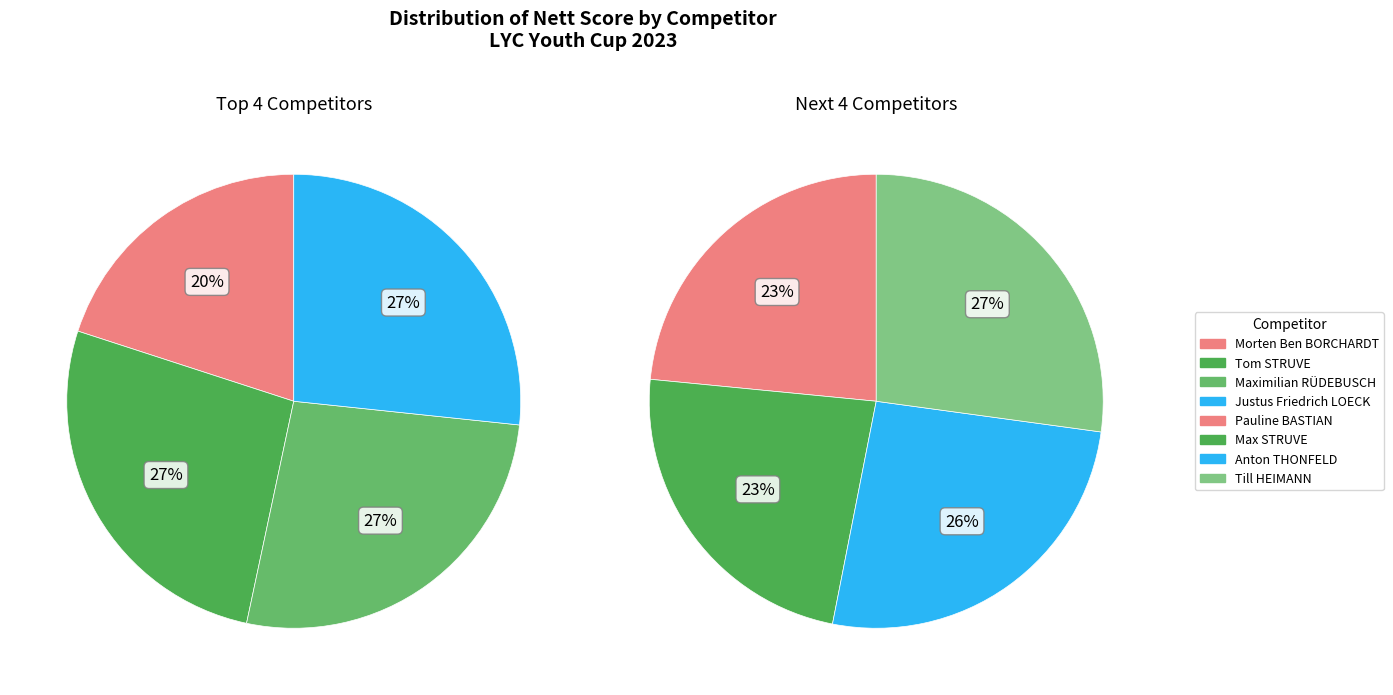

Is there any slice that represents more than half of the pie?

No